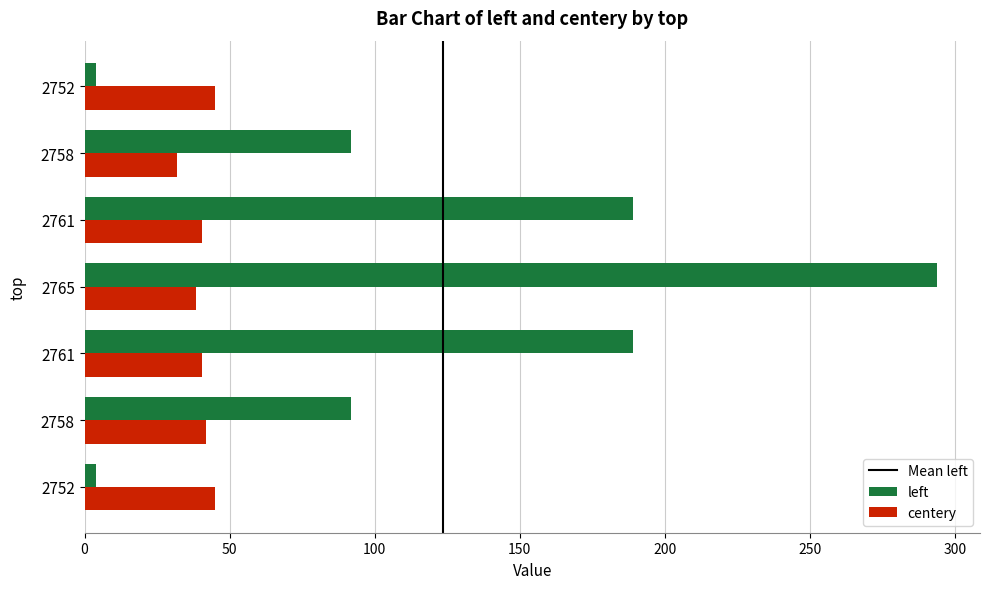

Reading left to right, what are all the values shown in this chart?

left: 4.0	92.0	189.0	294.0	189.0	92.0	4.0
centery: 45.0	42.0	40.5	38.5	40.5	32.0	45.0